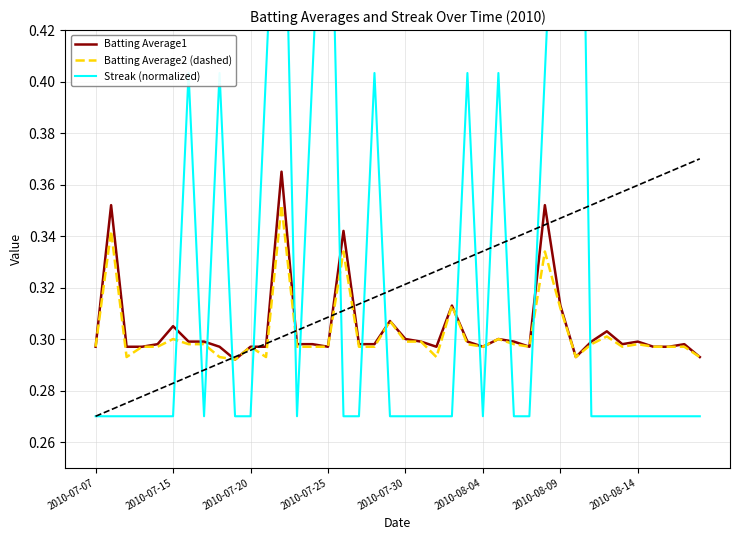

Is it true that Batting Average1 equals 0.3 at 2010-07-30?

True